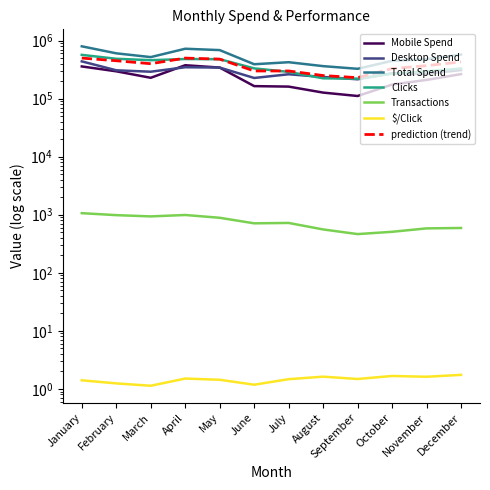

The value of Total Spend at April is 1108666.4. True or false?

False